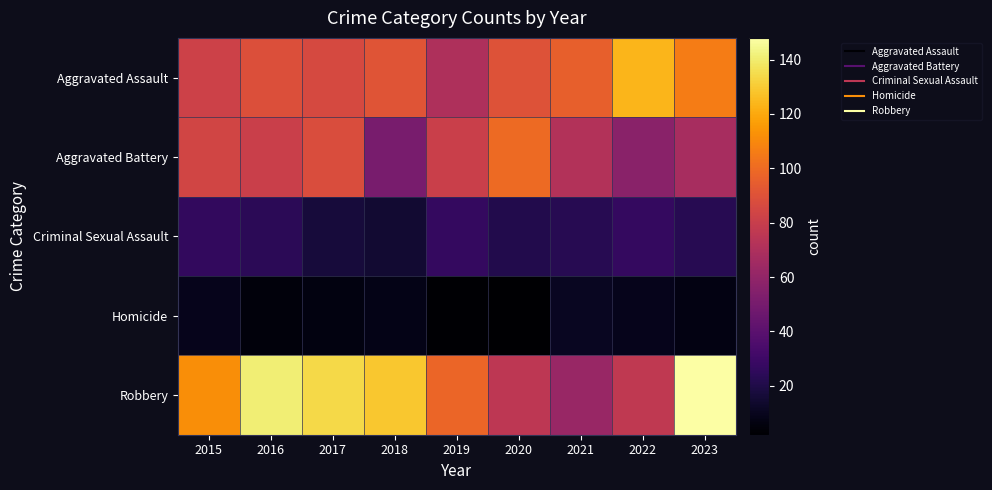

Count the number of data series in this chart.

5